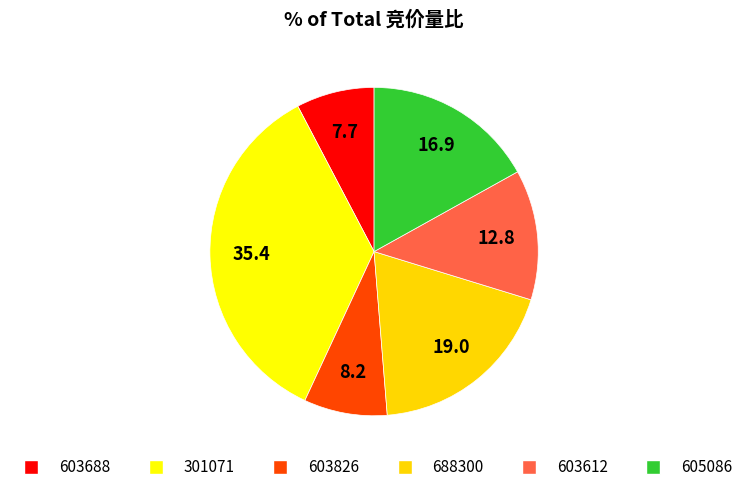

How many segments does this pie chart have?

6